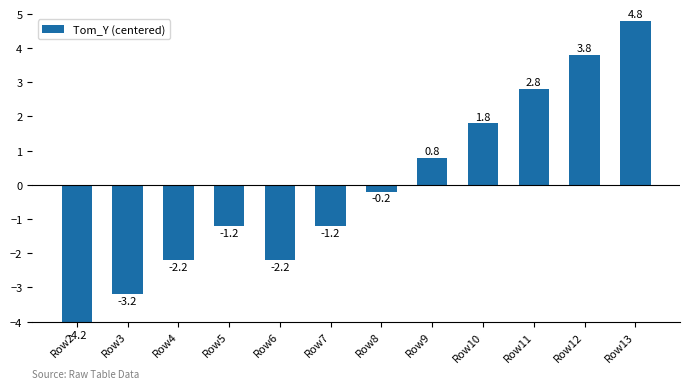

What is the difference between the values at Row3 and Row4?

1.0